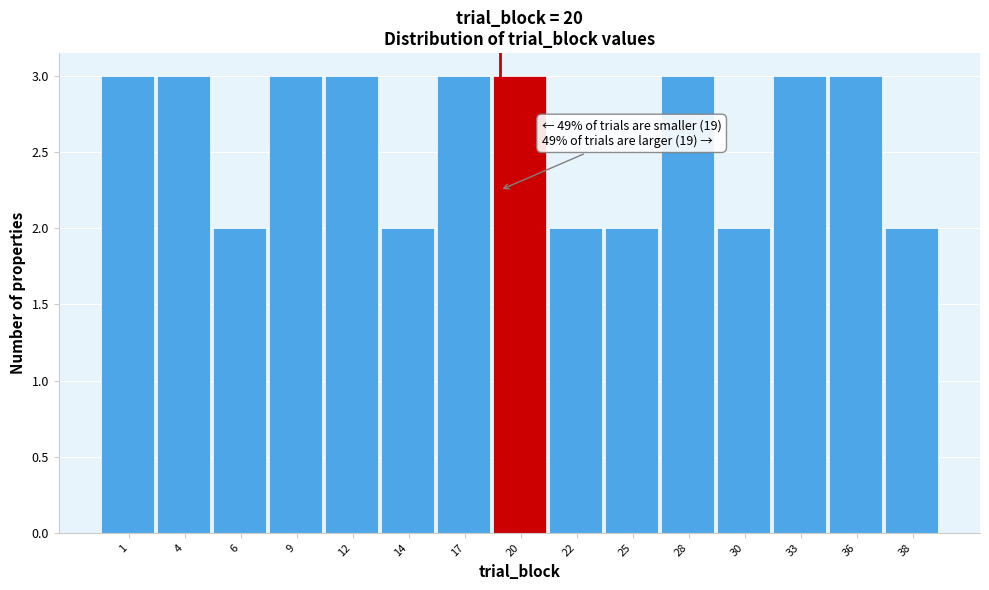

Reading left to right, transcribe all the data shown in this chart.

1=3	4=3	6=2	9=3	12=3	14=2	17=3	20=3	22=2	25=2	28=3	30=2	33=3	36=3	38=2